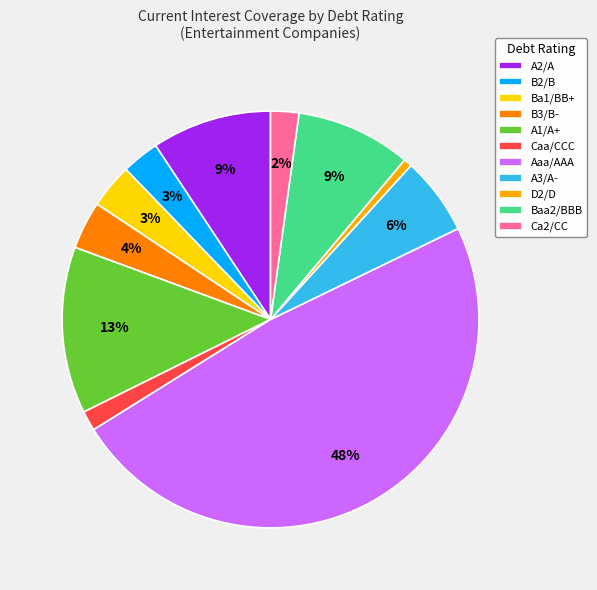

Which slice is the largest?

Aaa/AAA